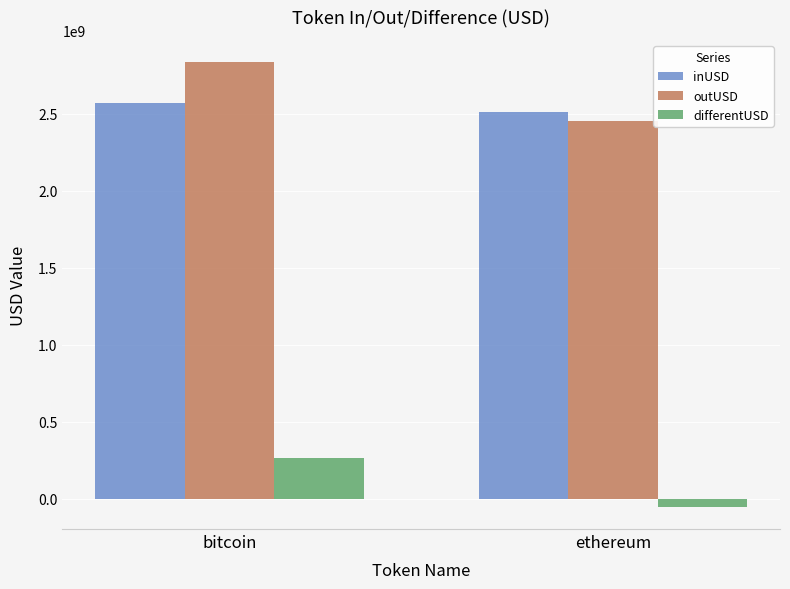

What is the label of the 2nd bar from the left?

ethereum